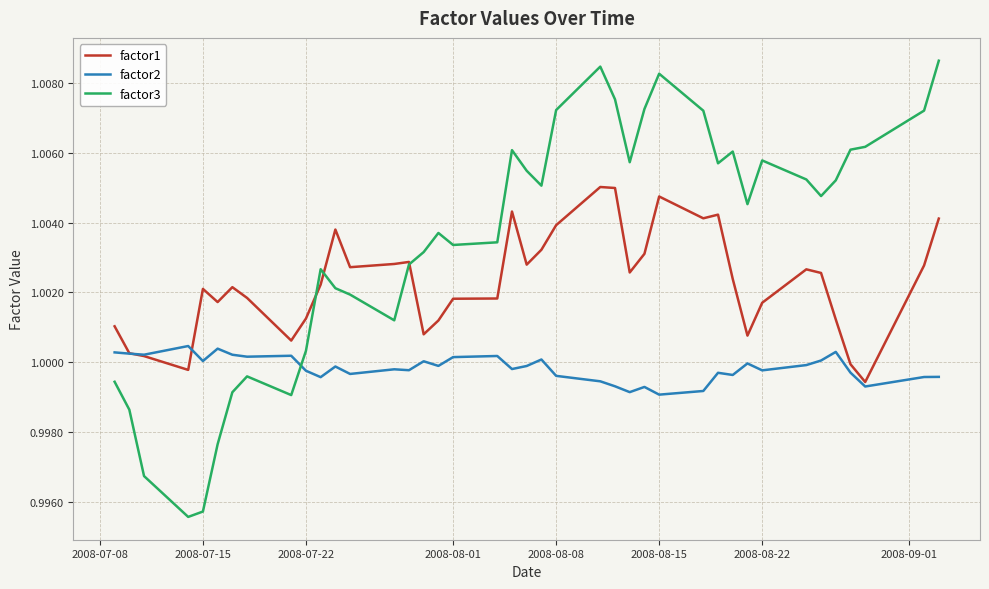

How many categories are shown in the chart?

40